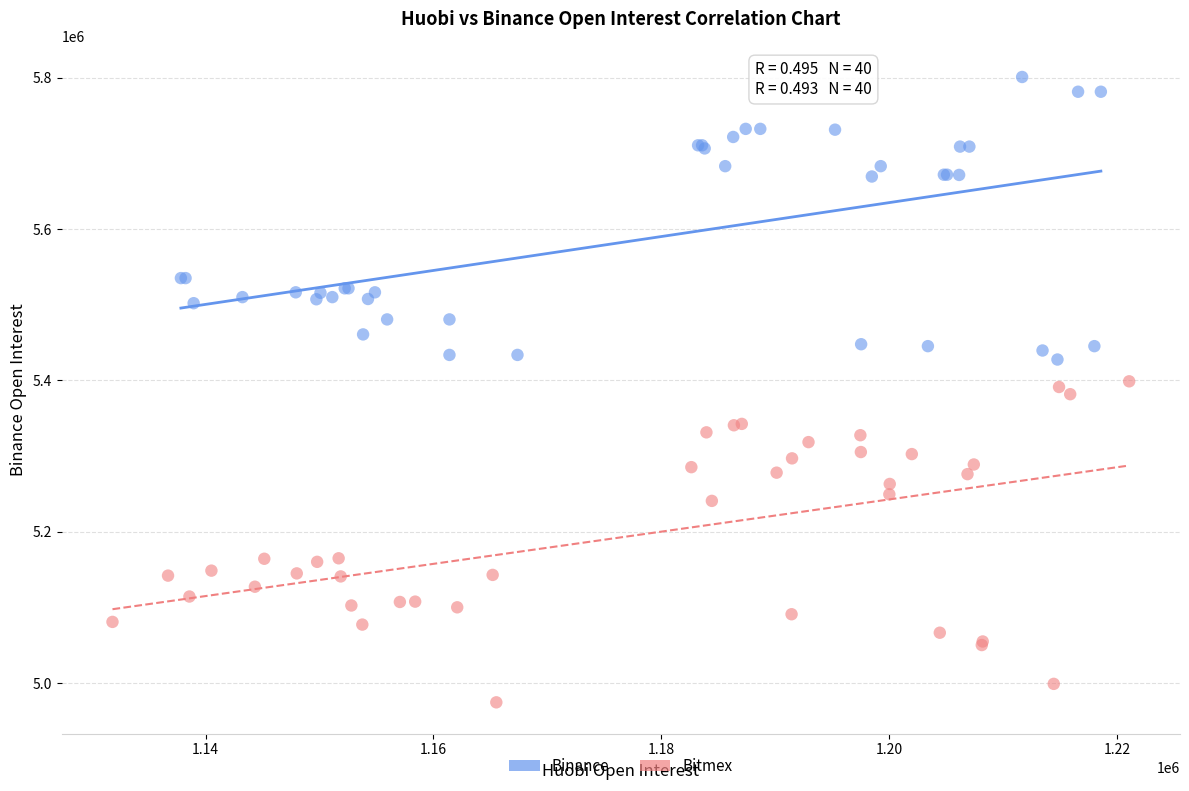

Which series contains the lowest Y value?

Bitmex